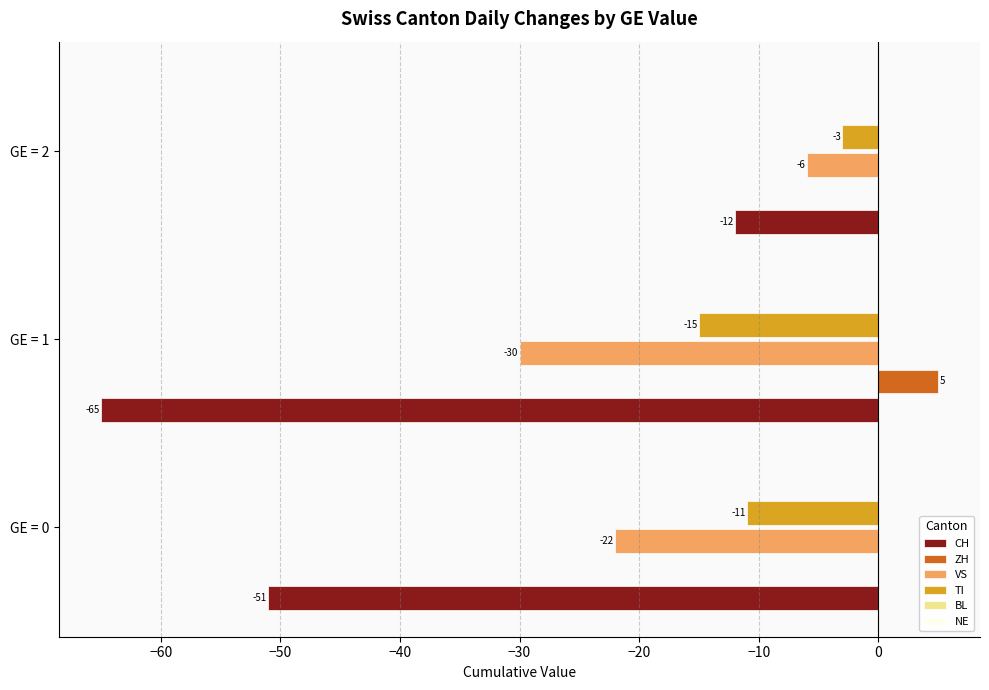

What is the sum of the VS values at GE = 1 and GE = 2?

-36